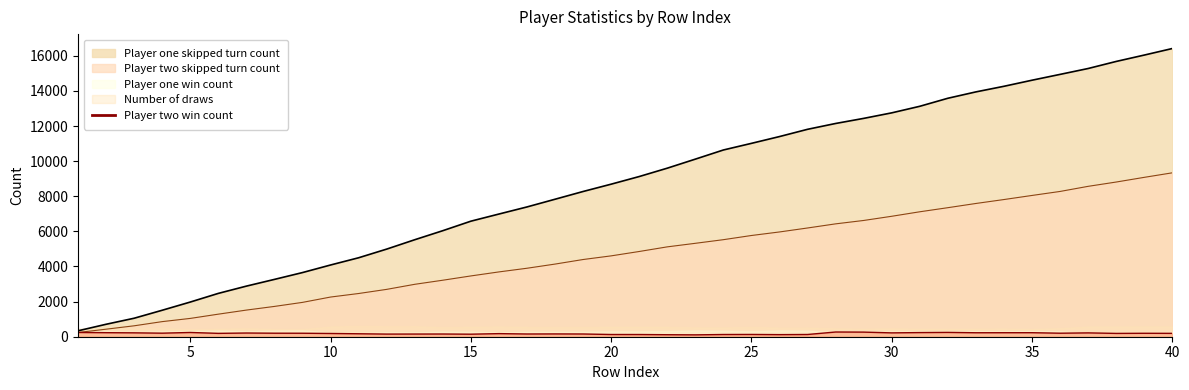

The Player two win count series shows 262 at 29. True or false?

True